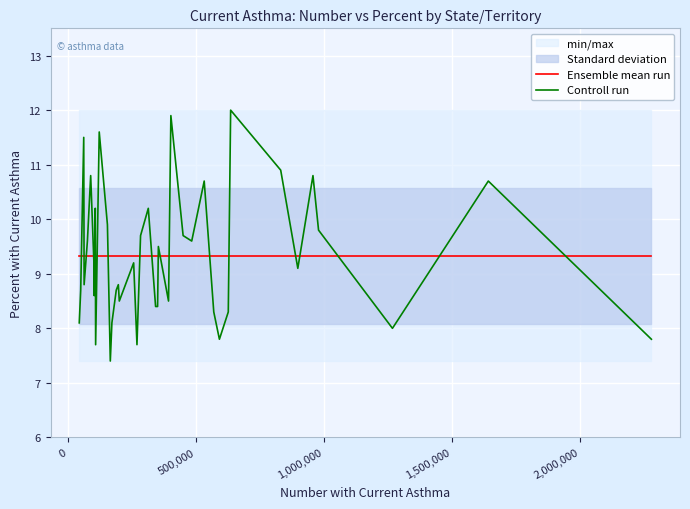

What is the average value of the Controll run series?

9.3